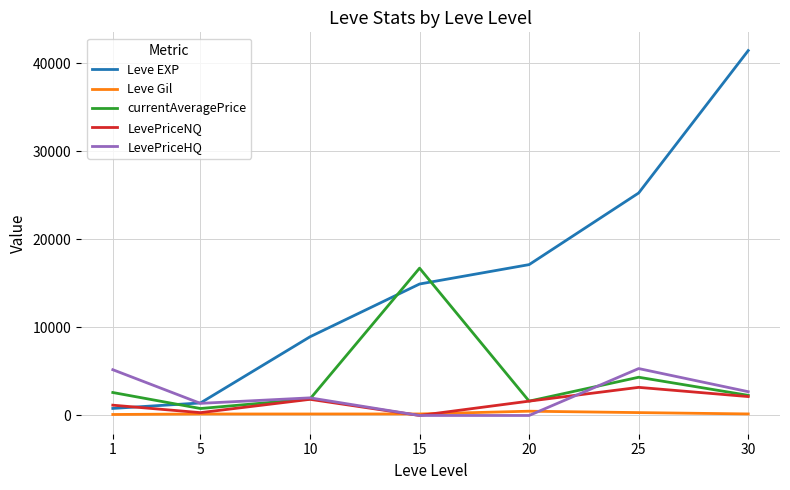

What is the difference between the maximum and second lowest values in the Leve Gil series?

316.0